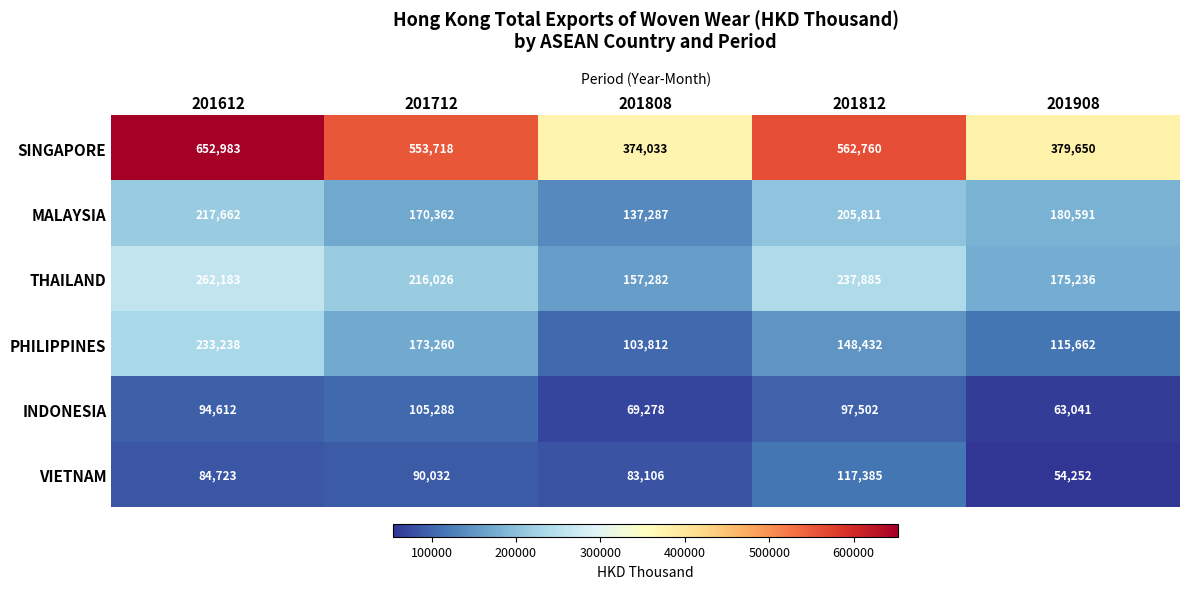

At how many categories does at least one series exceed 378530?

4